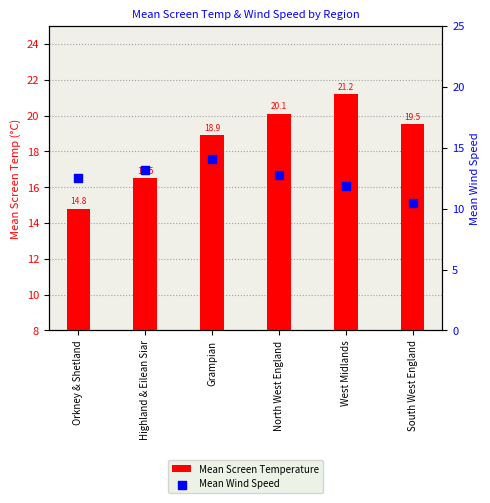

At how many categories does at least one series exceed 18?

4